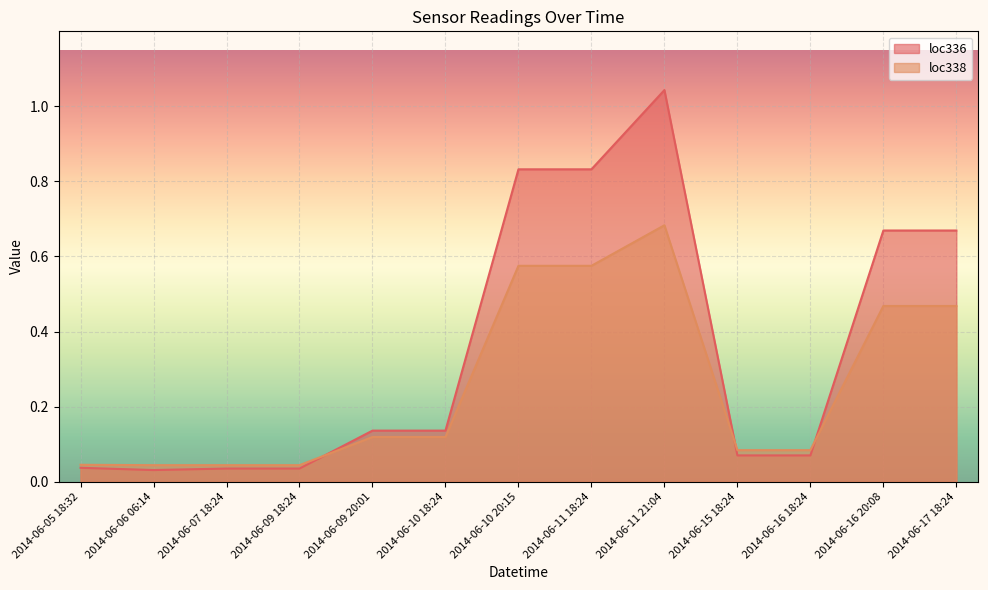

Which series has the largest total across all categories?

loc336